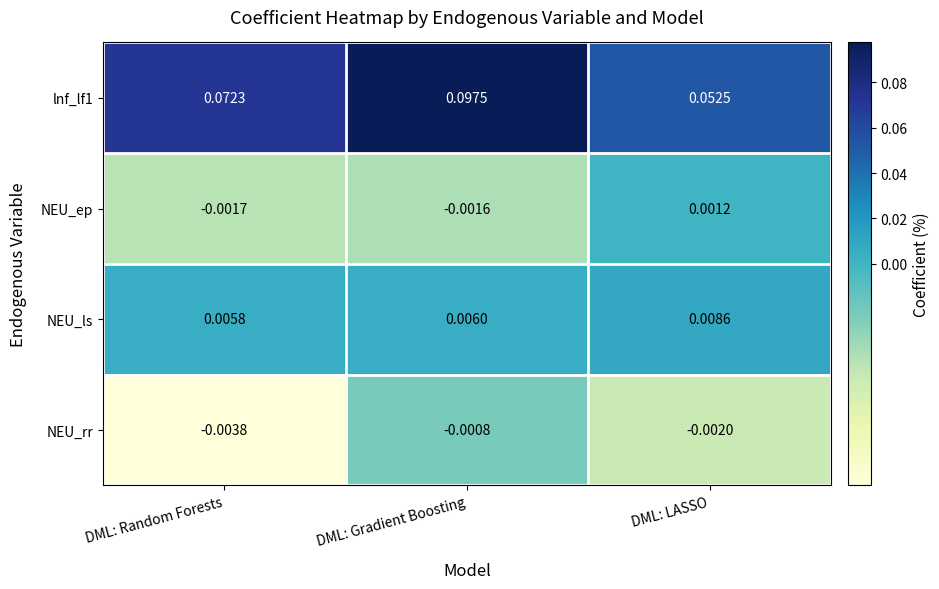

At which label is lnf_lf1 closest to 0?

DML: LASSO